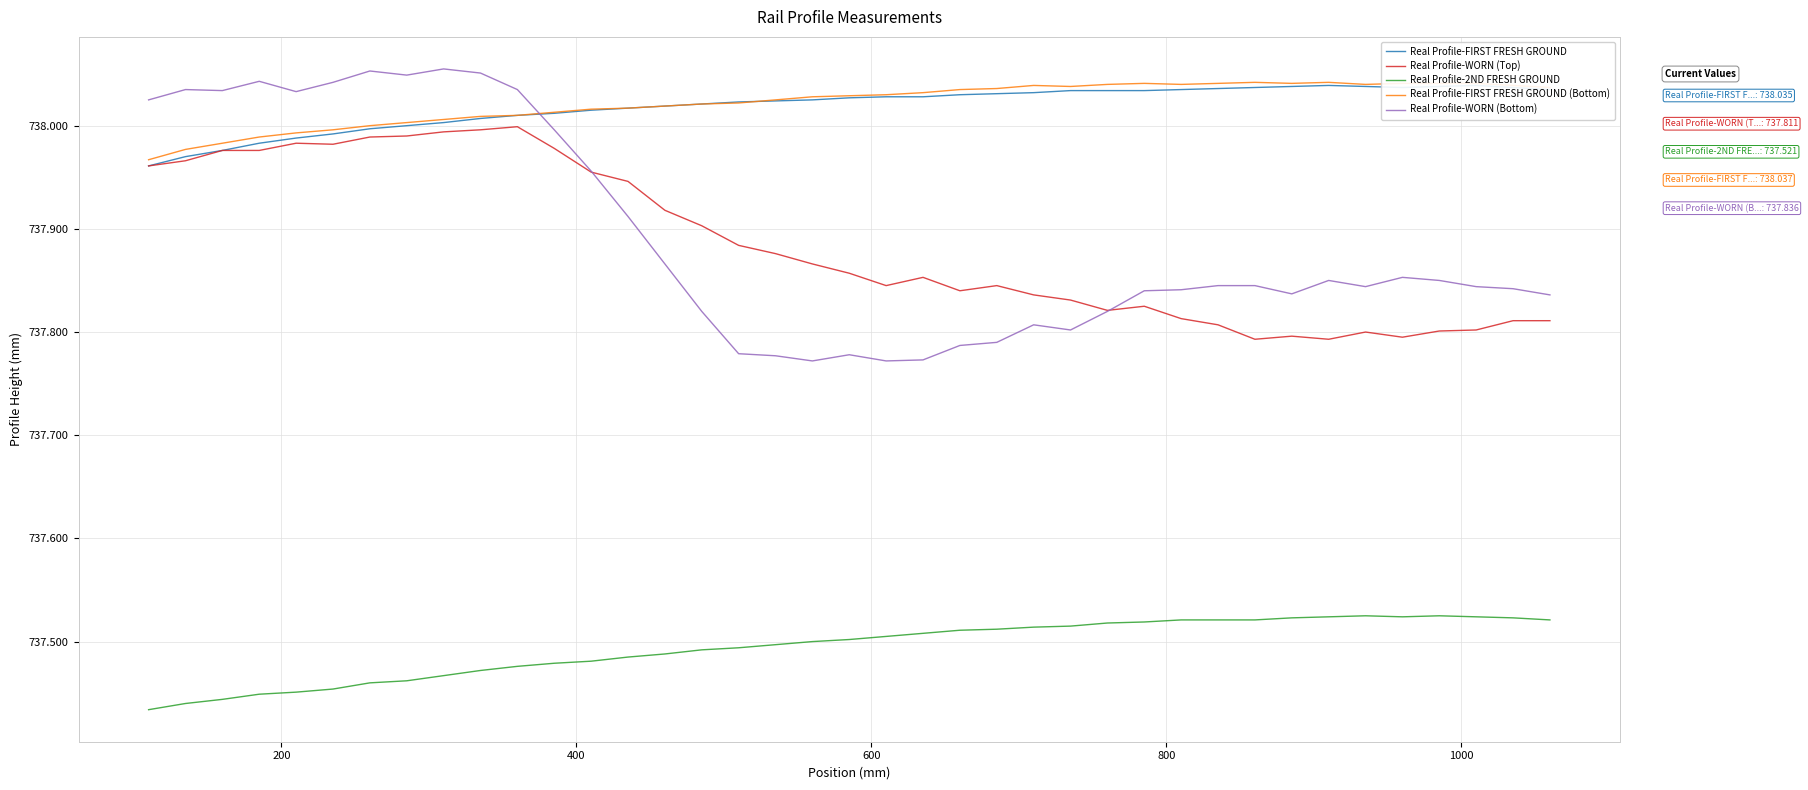

How many lines are shown in the chart?

5